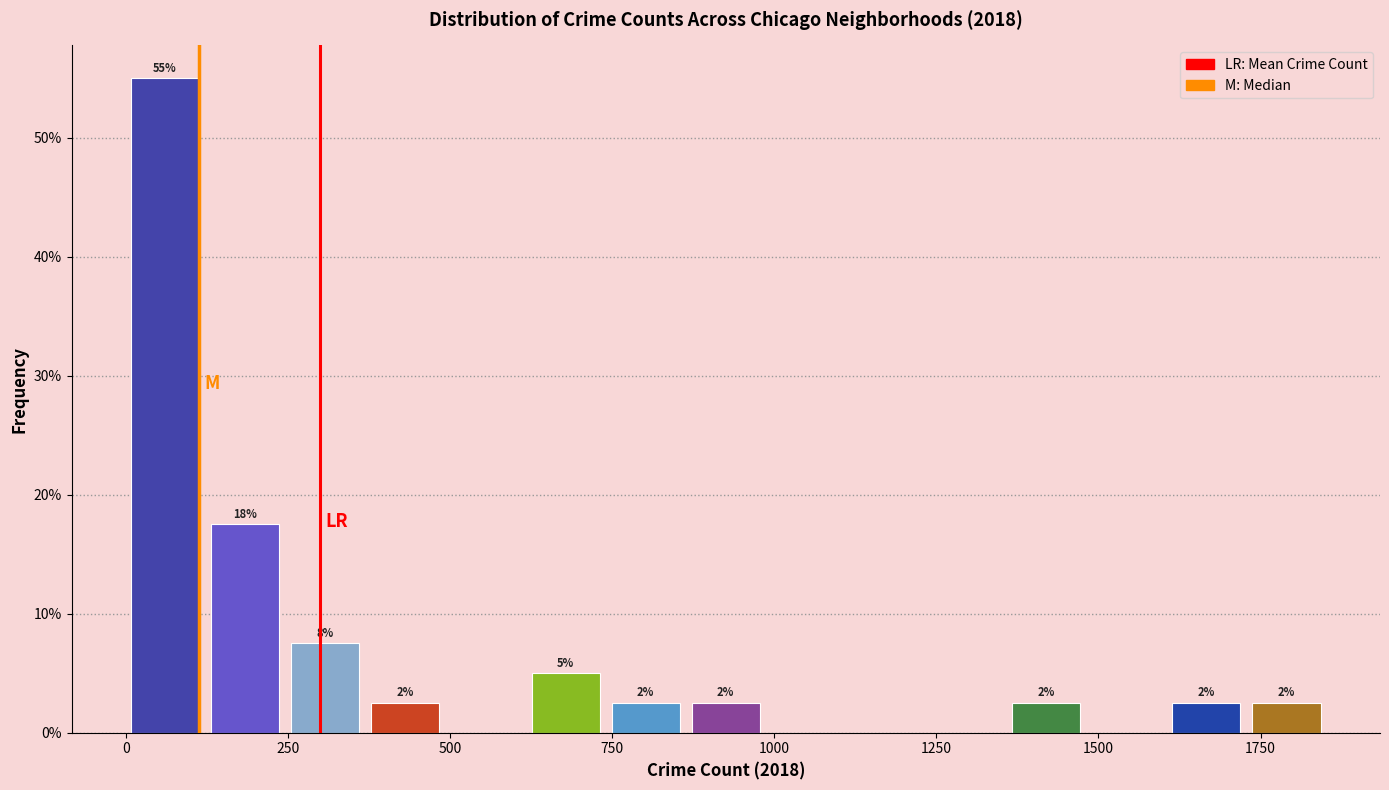

Around what value on the x-axis is the tallest bar? Give the approximate position of its centre, as read against the axis.

50